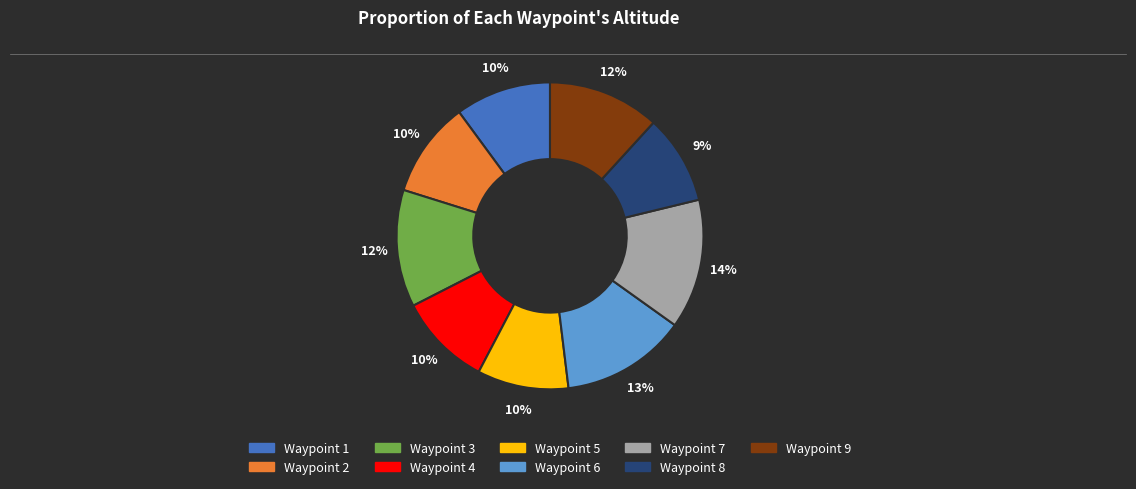

Combined, do Waypoint 7 and Waypoint 3 account for over 50%?

No